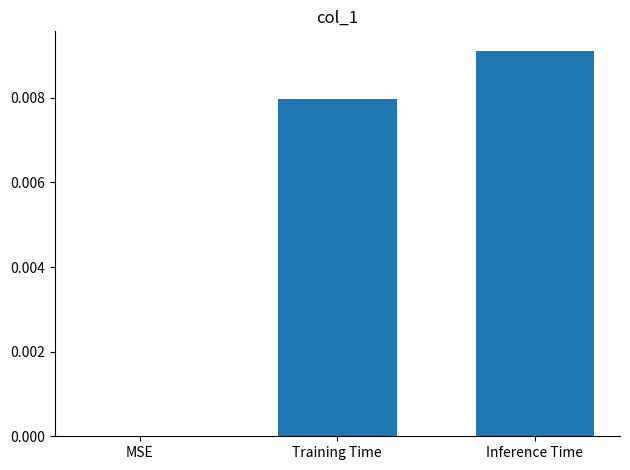

Is it true that the value at Inference Time is 0.0?

True